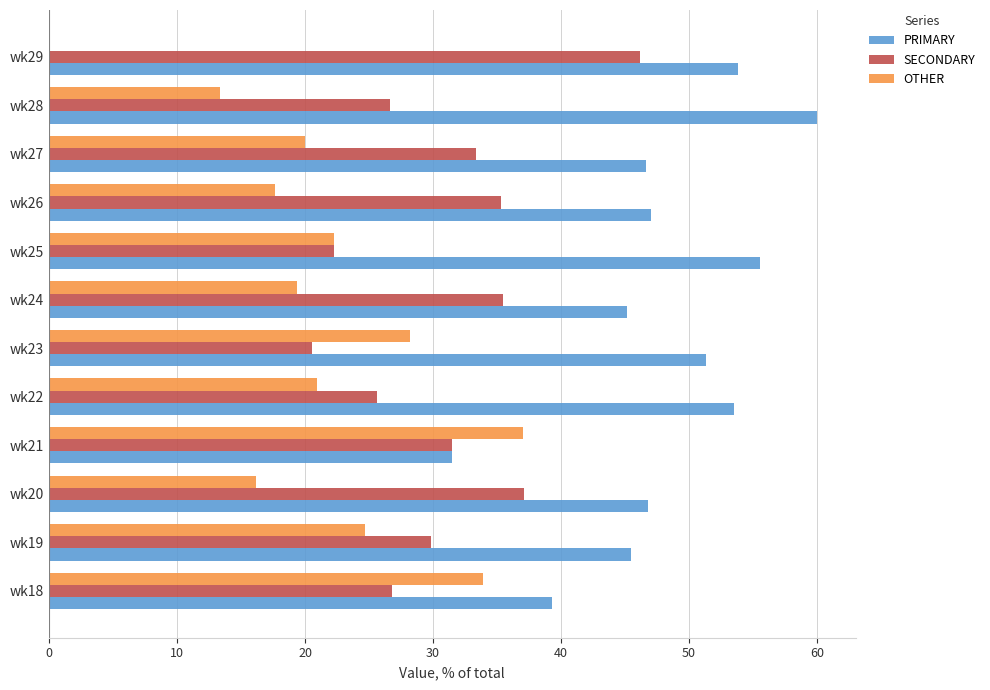

Which series has the largest total across all categories?

PRIMARY